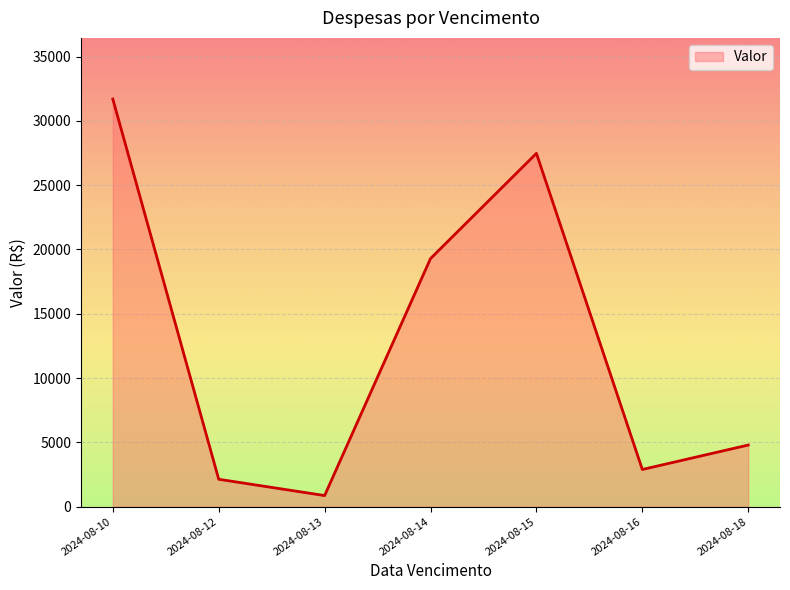

What is the average value?

12734.5